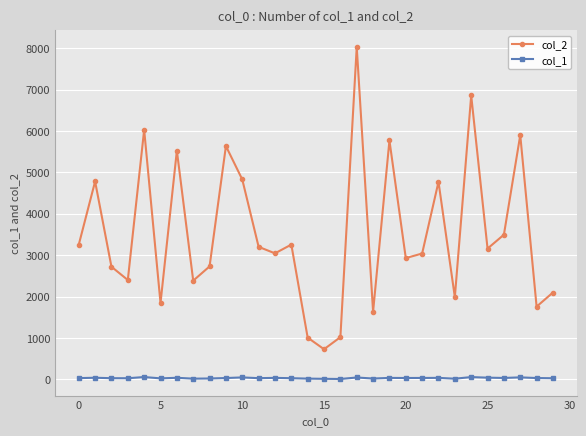

At how many categories does at least one series exceed 302?

30